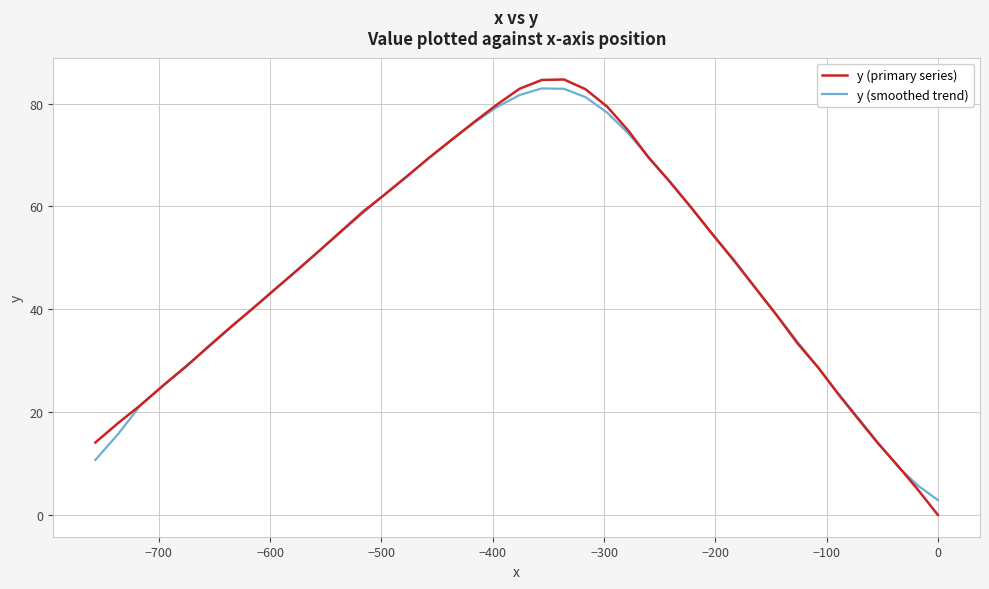

How many series are shown in this chart?

2